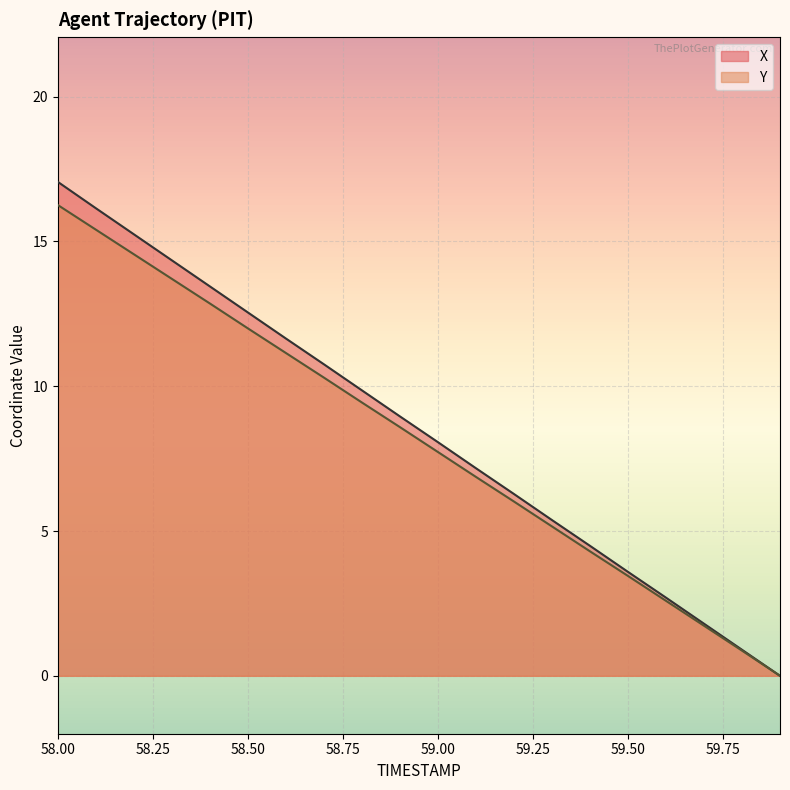

Between 59.1 and 59.4, which series saw the biggest shift?

X